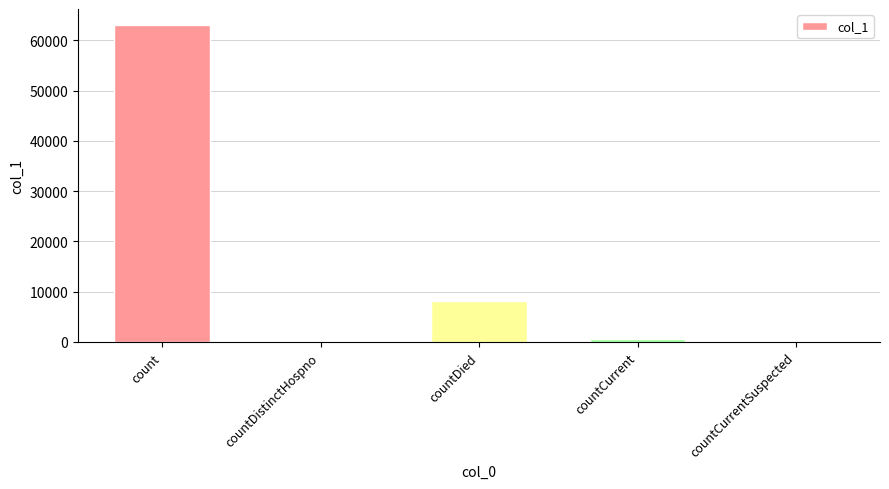

What is the change in value from count to countDied?

-54898